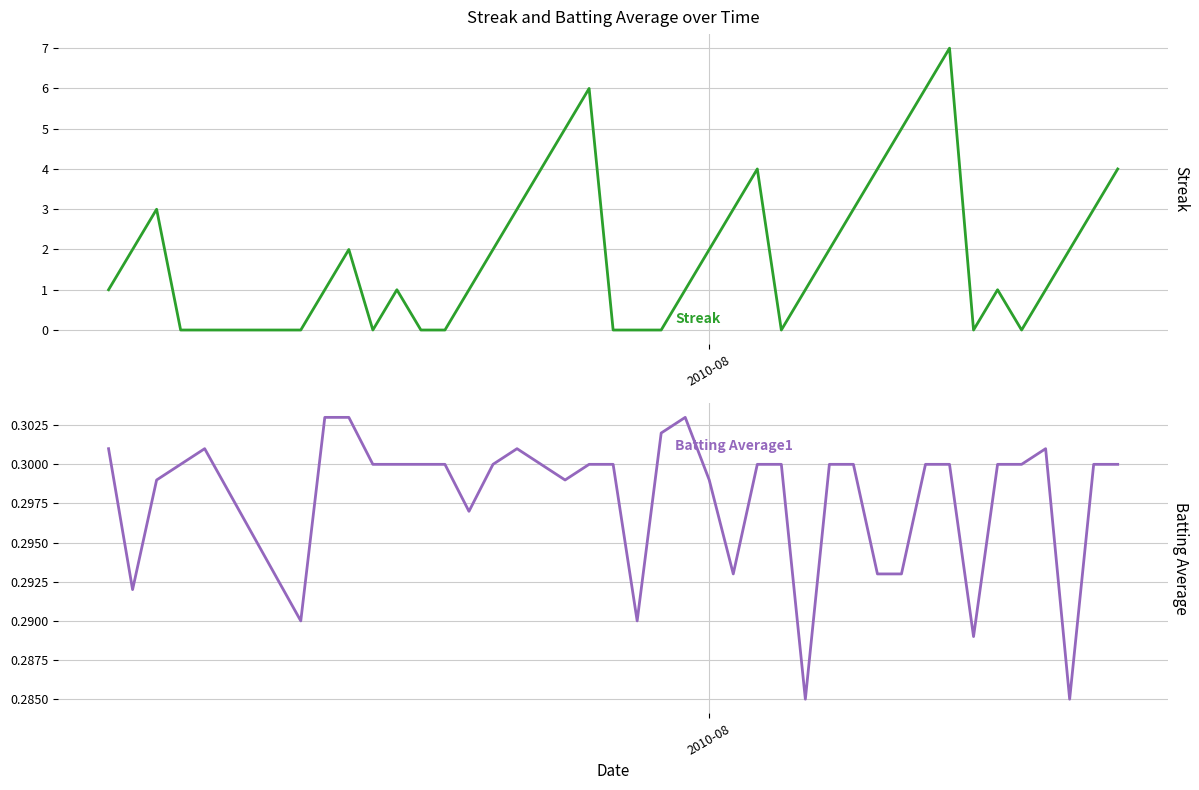

How many Streak values are between 0 and 3?

31